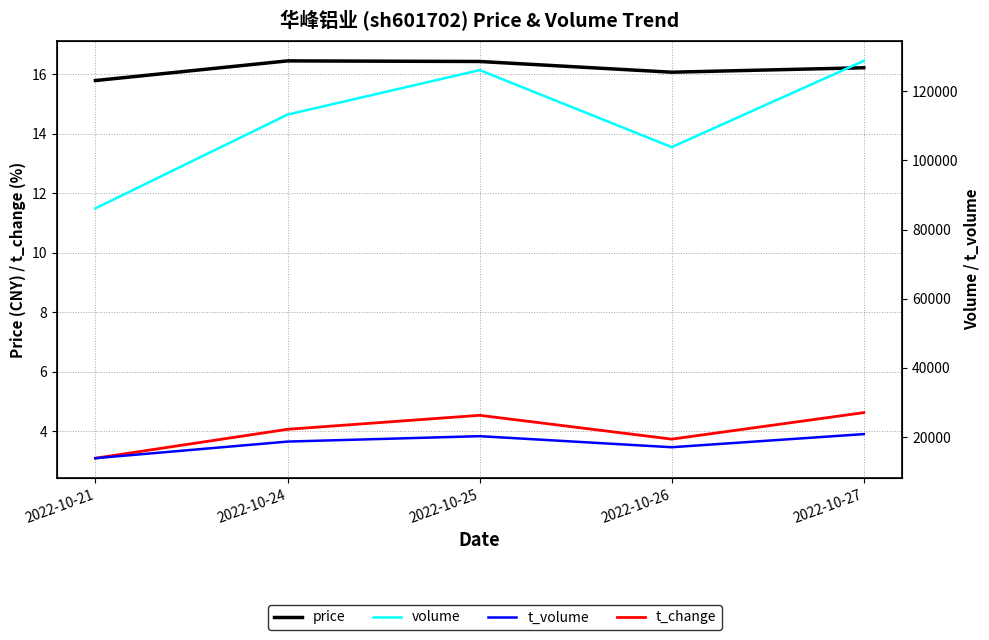

At which category does price reach its first local peak?

2022-10-24